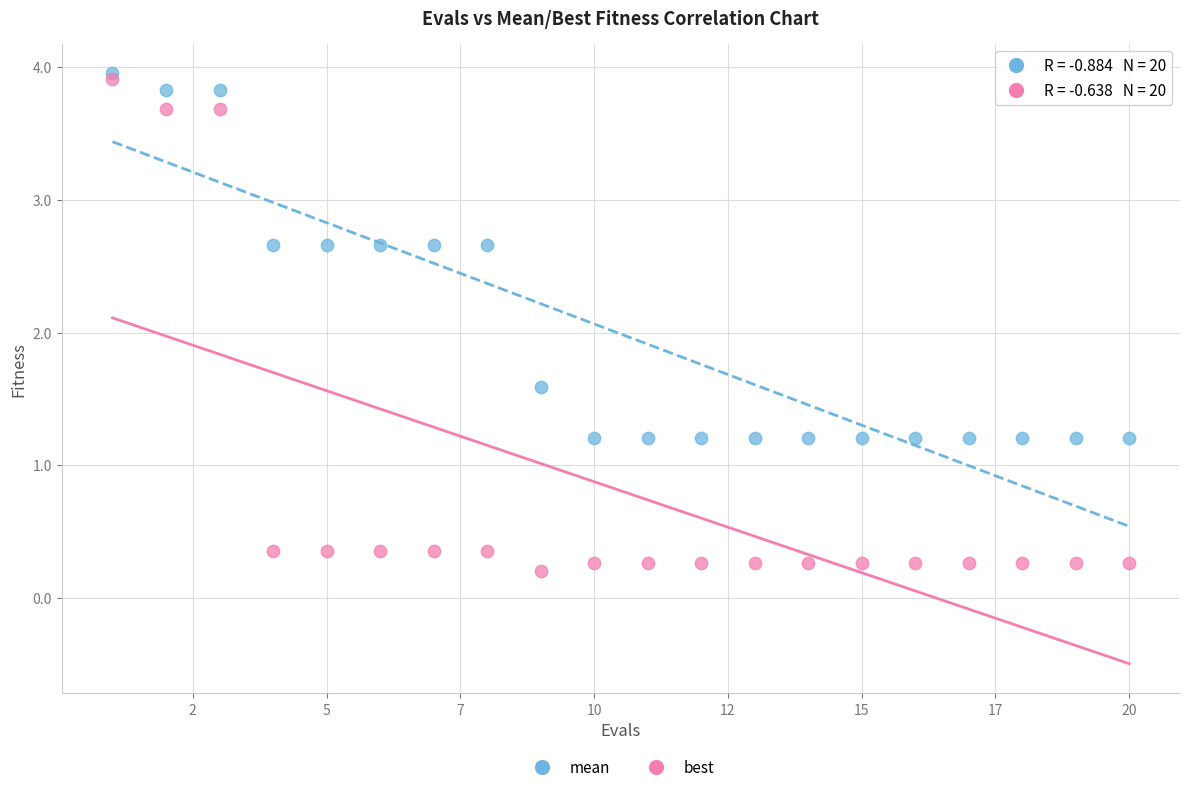

In the best series, what Y value is closest to 2?

0.4